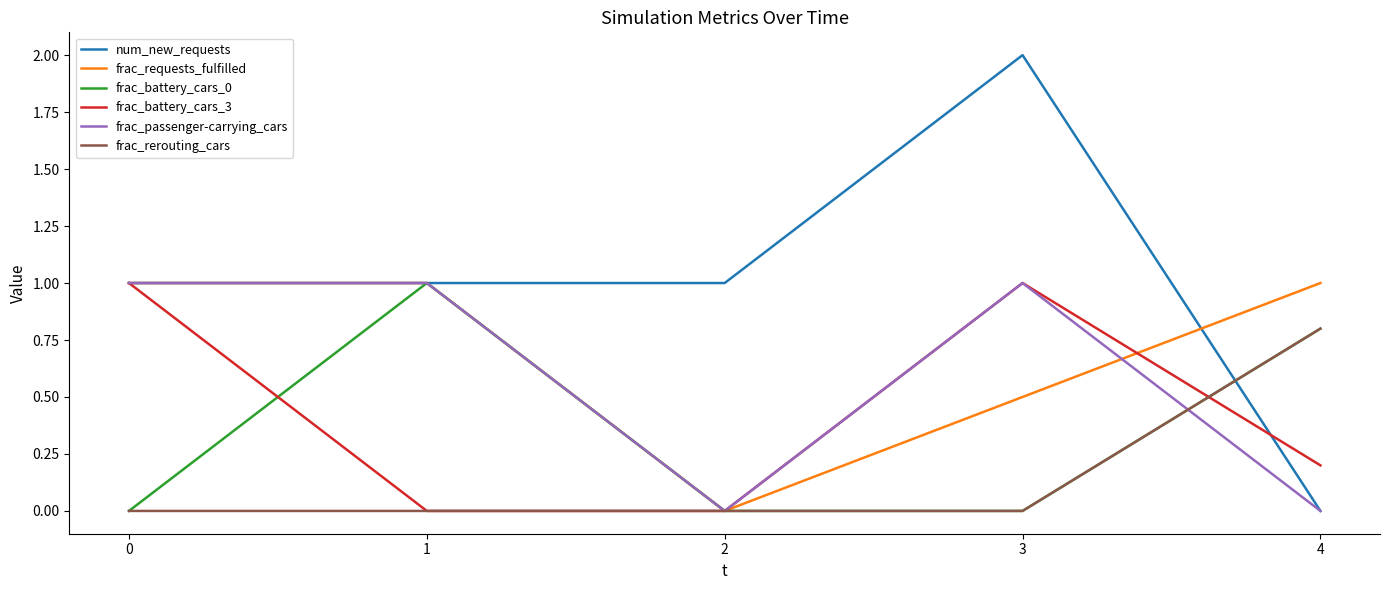

What value does the frac_rerouting_cars series have at 4?

0.8